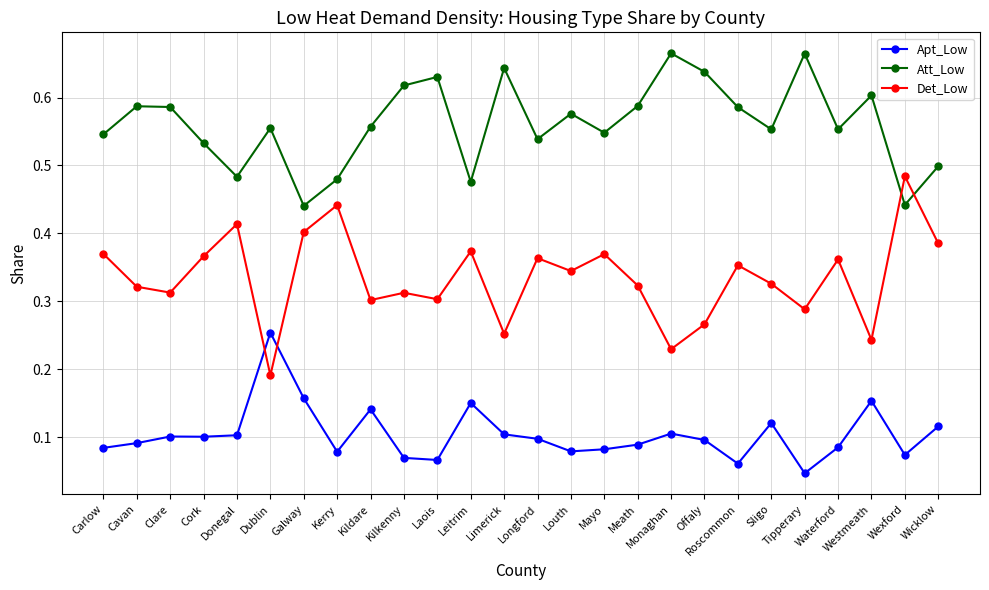

In Apt_Low, how many points are lower than both neighbors (excluding endpoints)?

7